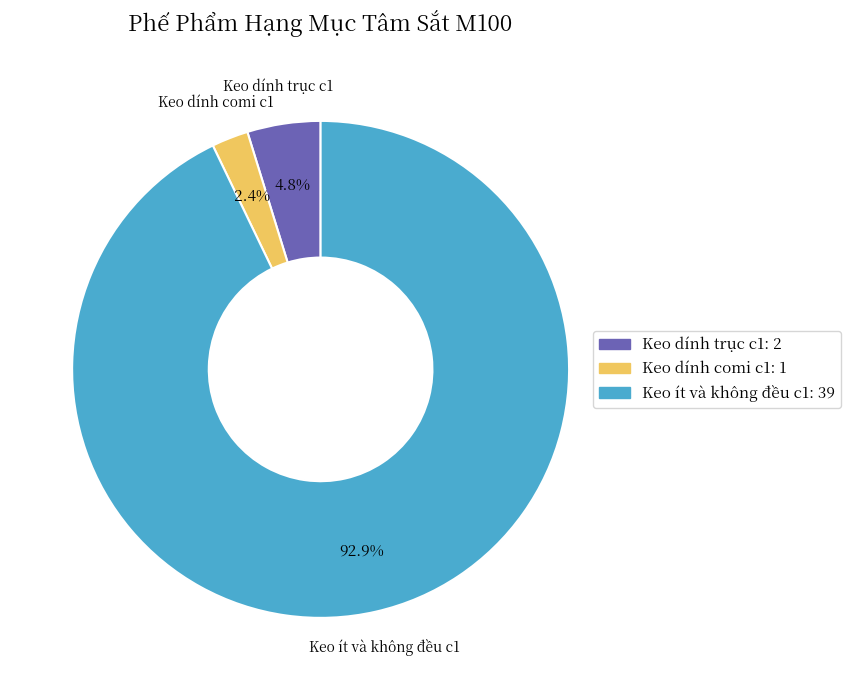

Does any single category account for the majority?

Yes